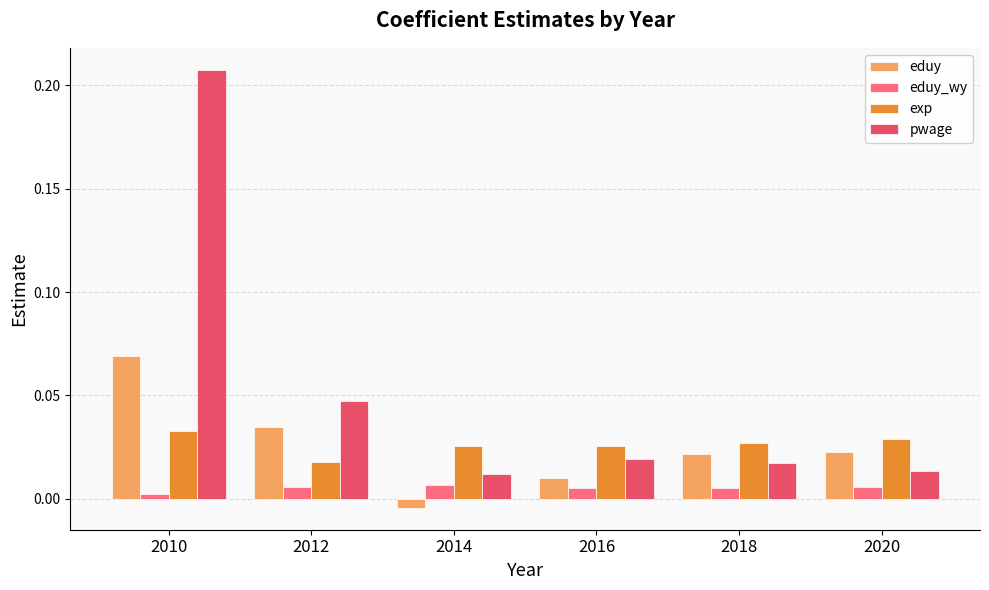

List the series in order of their peak value, lowest first.

eduy_wy, exp, eduy, pwage